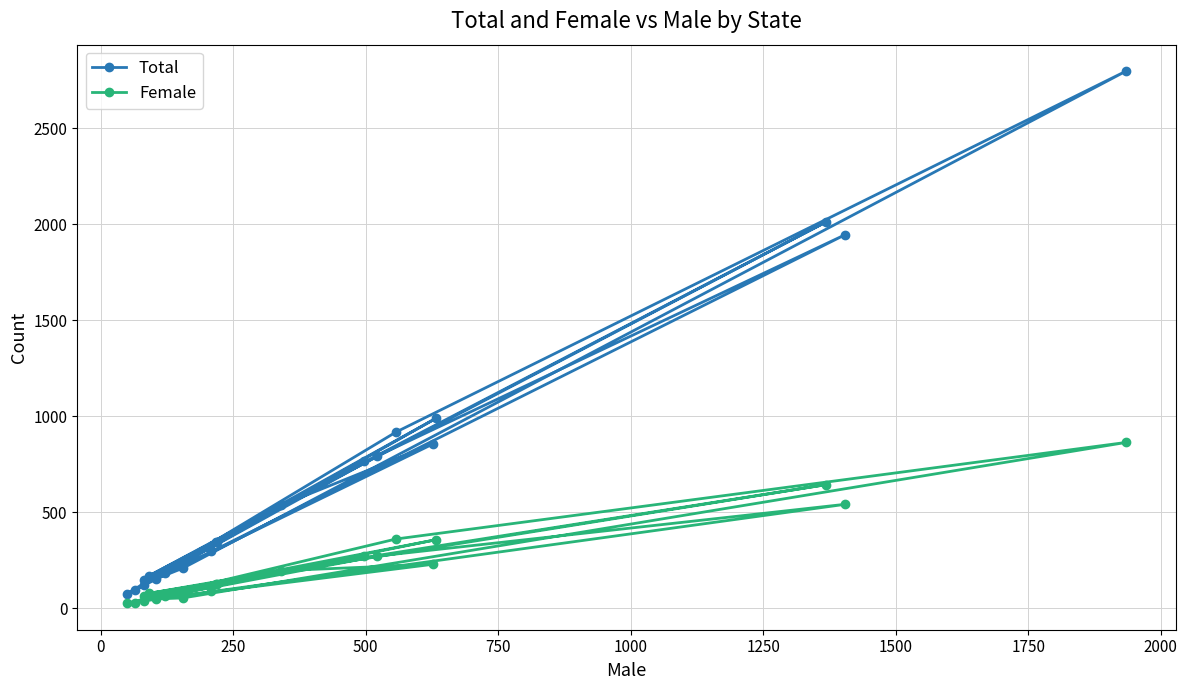

Rank the series by their maximum value, from highest to lowest.

Total, Female